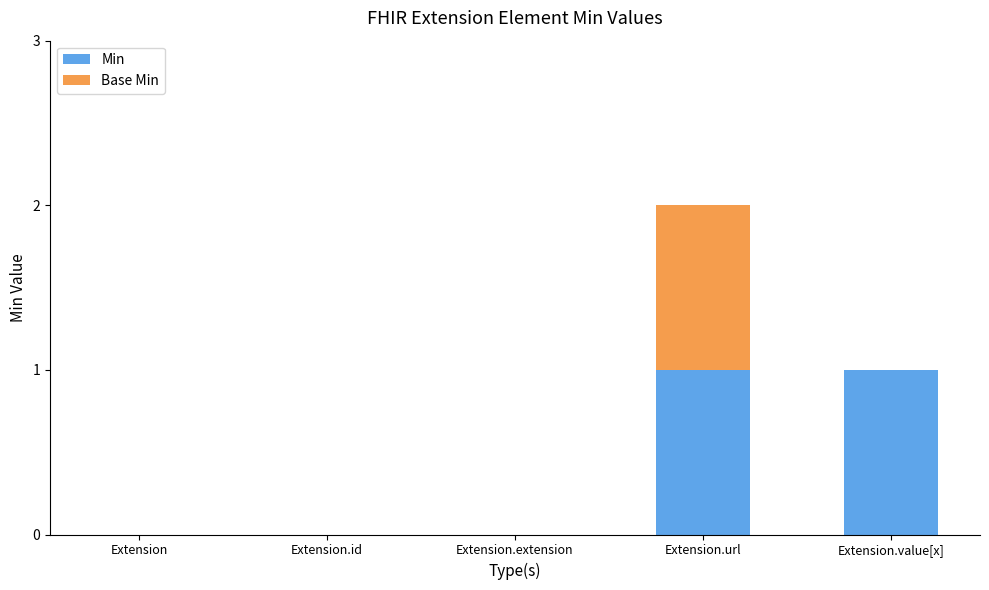

Are the bars horizontal?

No